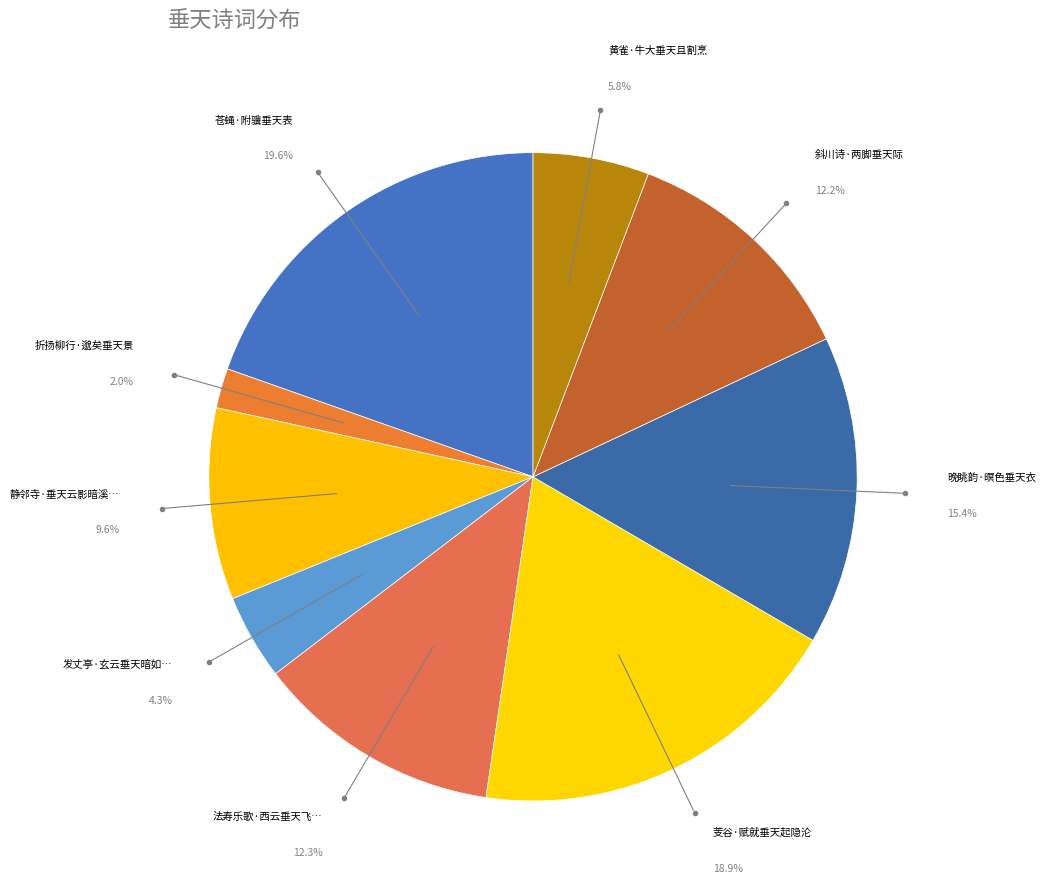

Count the number of slices in the pie.

9